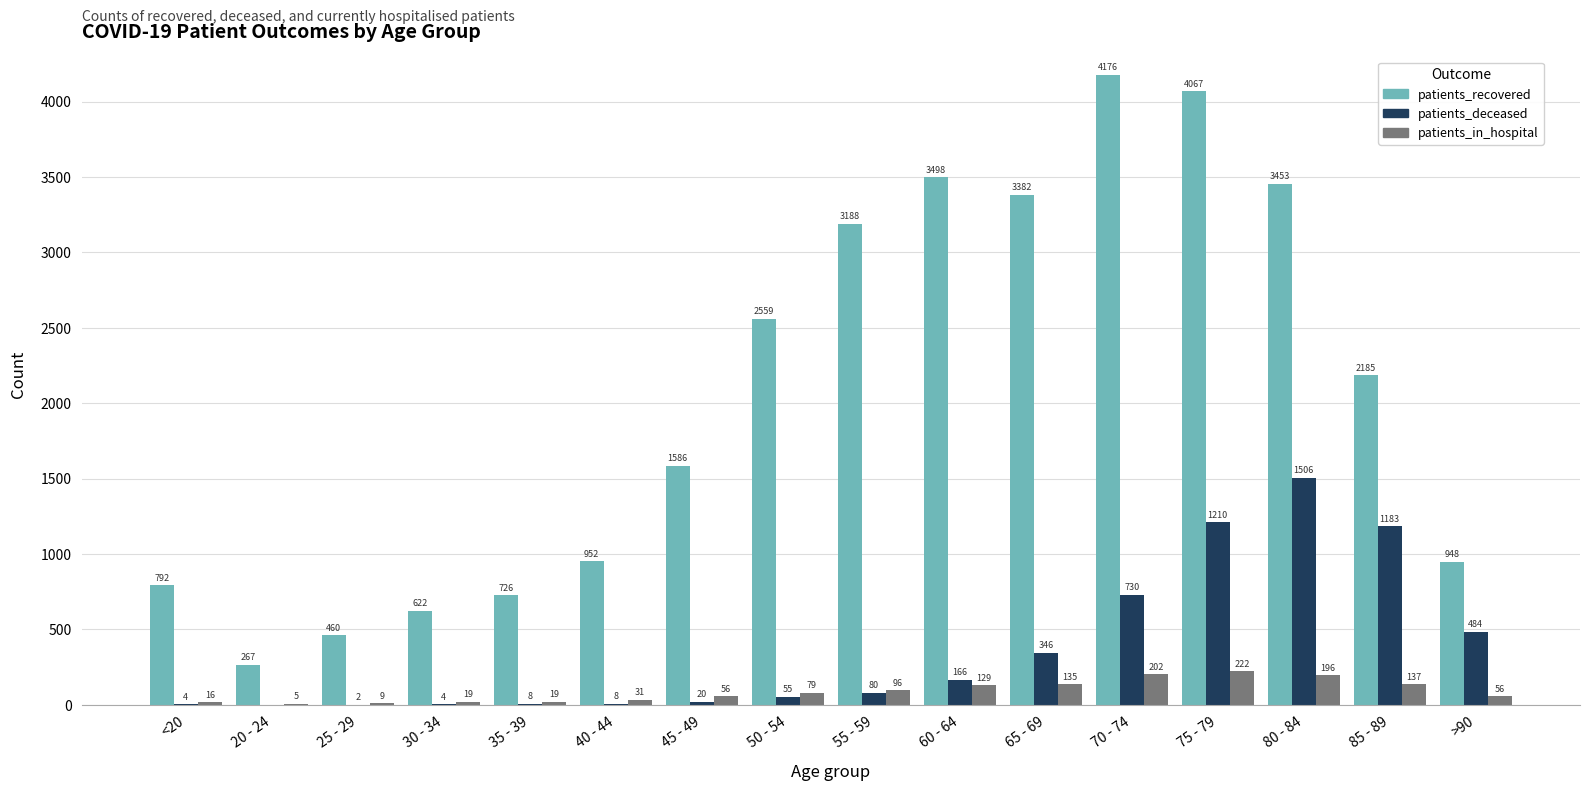

Reading left to right, what are all the values shown in this chart?

patients_recovered: 792	267	460	622	726	952	1586	2559	3188	3498	3382	4176	4067	3453	2185	948
patients_deceased: 4	0	2	4	8	8	20	55	80	166	346	730	1210	1506	1183	484
patients_in_hospital: 16	5	9	19	19	31	56	79	96	129	135	202	222	196	137	56